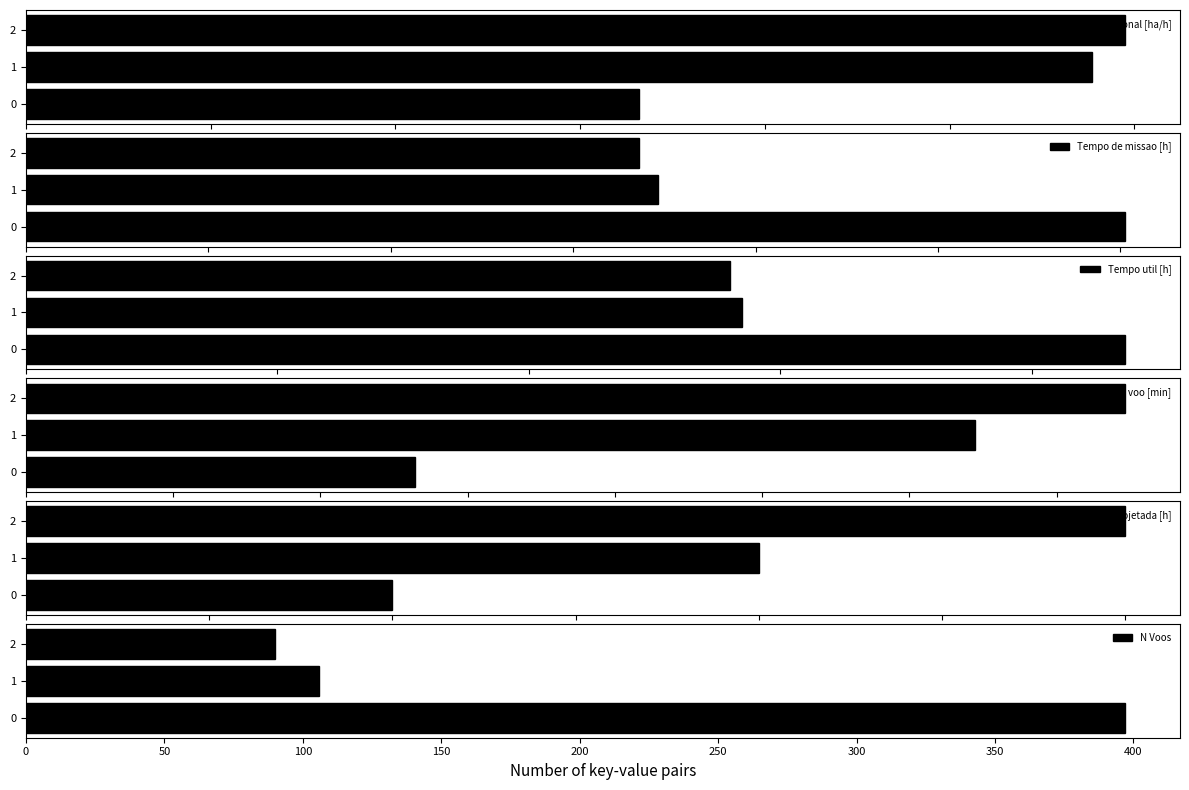

How many values in the N Voos series exceed 106?

1